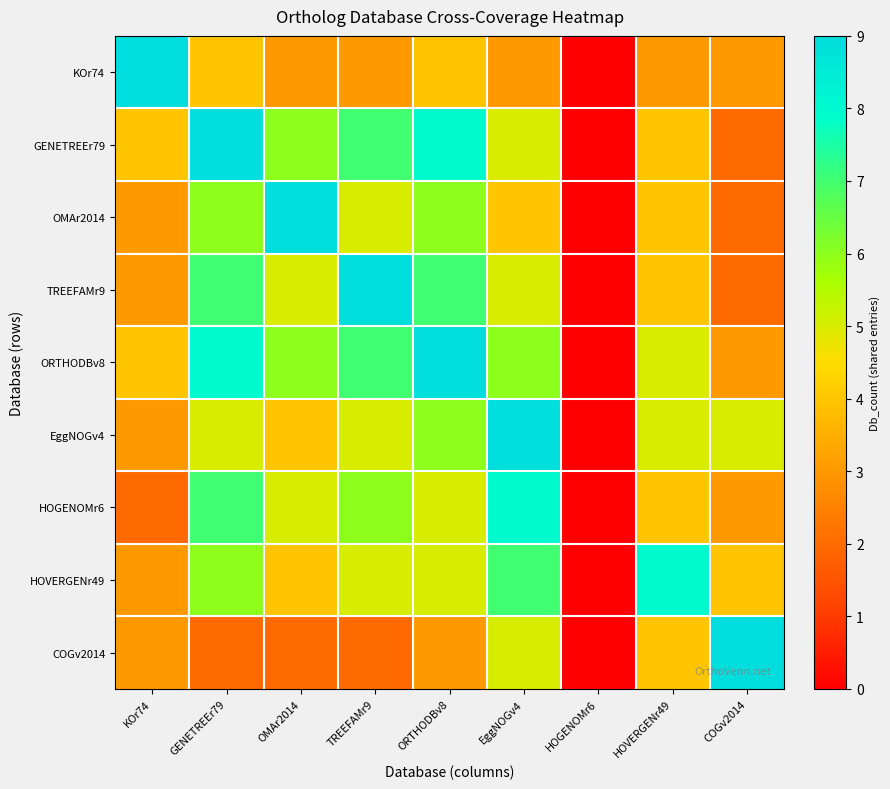

Which series has the largest total across all categories?

ORTHODBv8